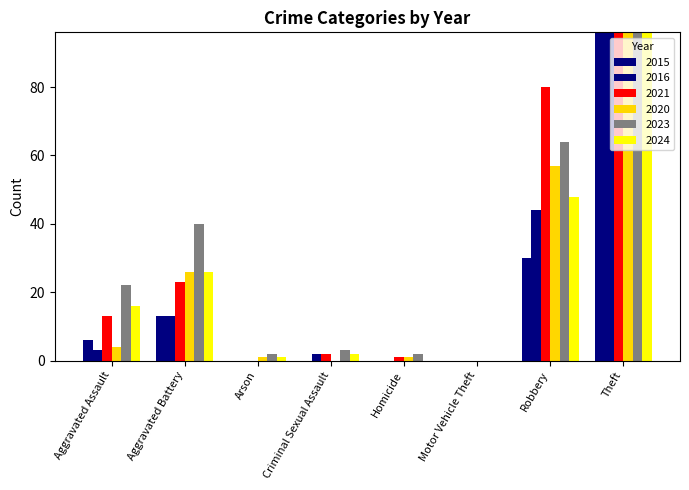

What position from the left is Arson?

3